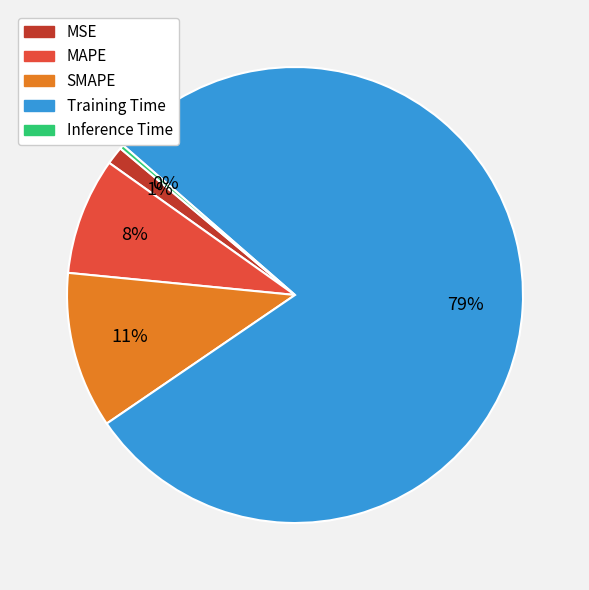

True or false: Training Time accounts for 79% of the total.

True